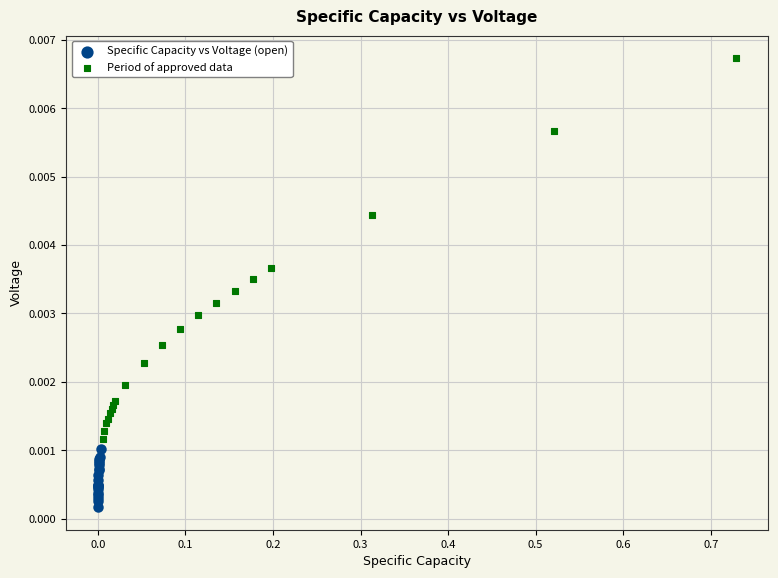

Which series has the largest Y range (max minus min)?

Period of approved data